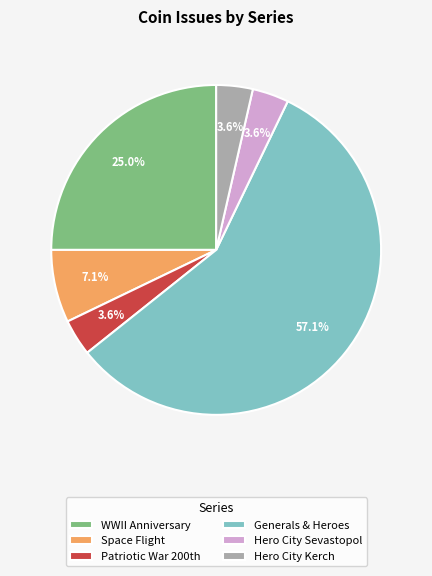

To the nearest percent, what is the difference between the largest and smallest slice percentages?

54%